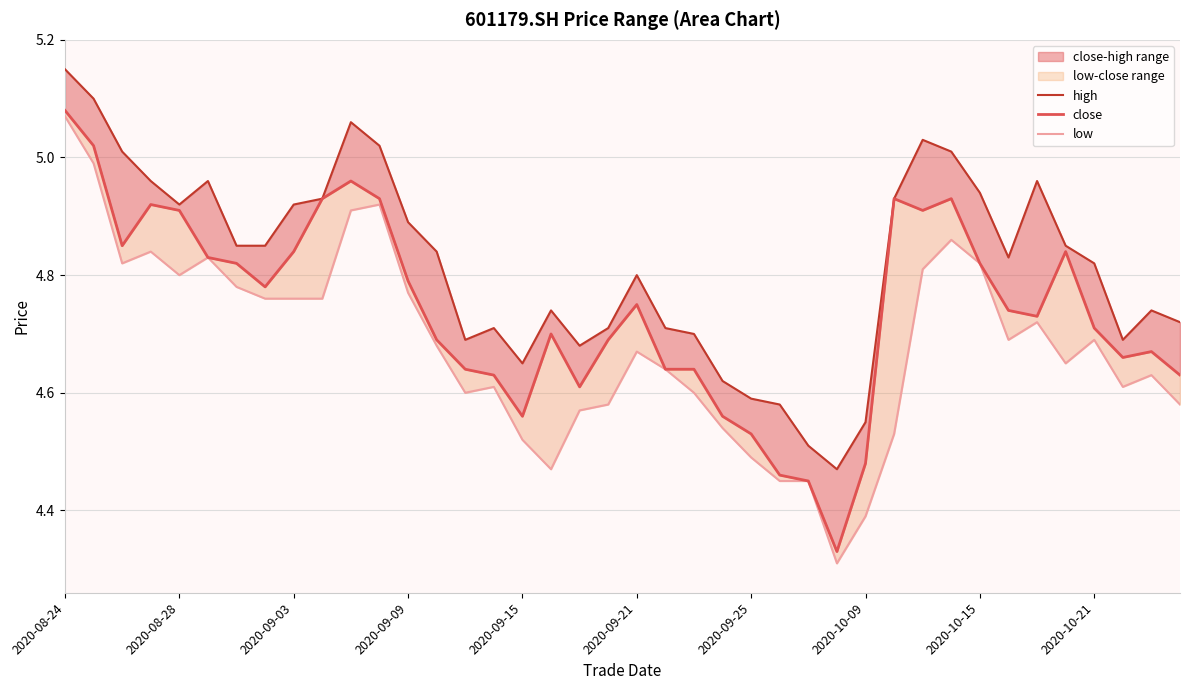

In high, how many points are lower than both neighbors (excluding endpoints)?

7